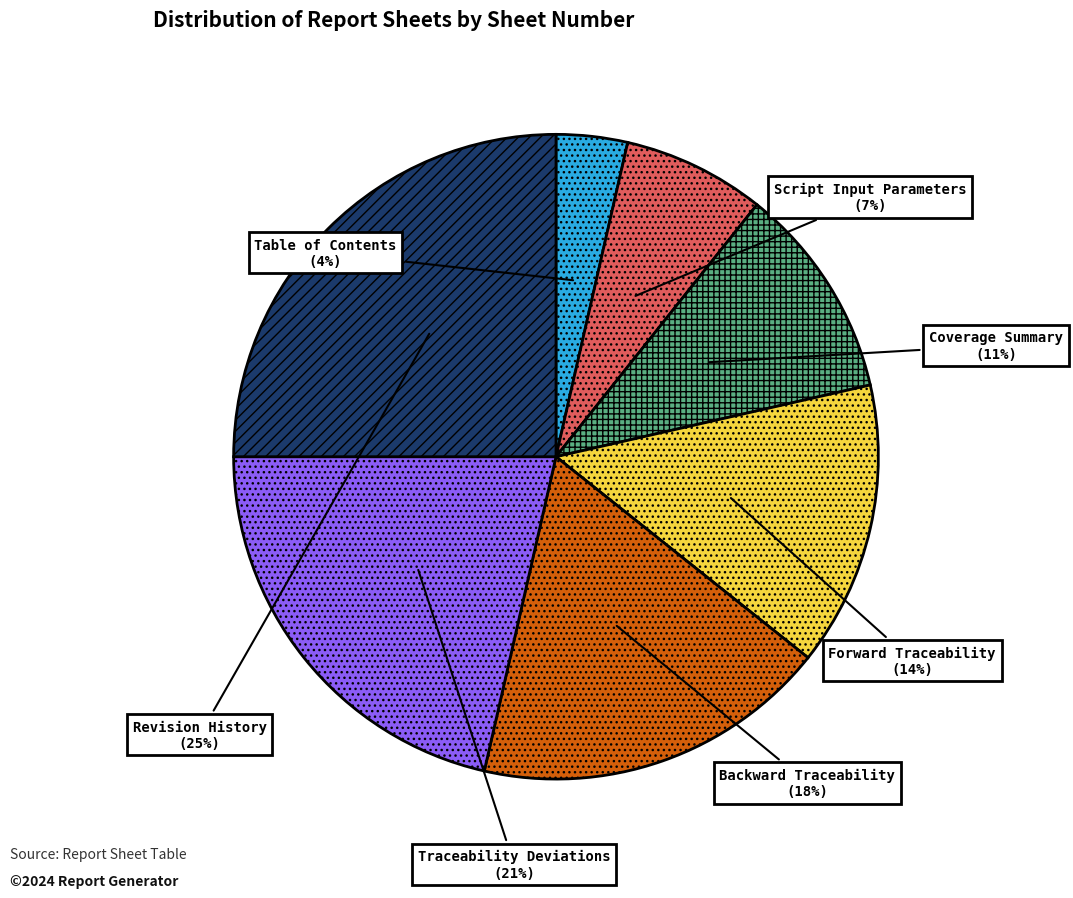

To the nearest percent, what is the average slice percentage?

14%